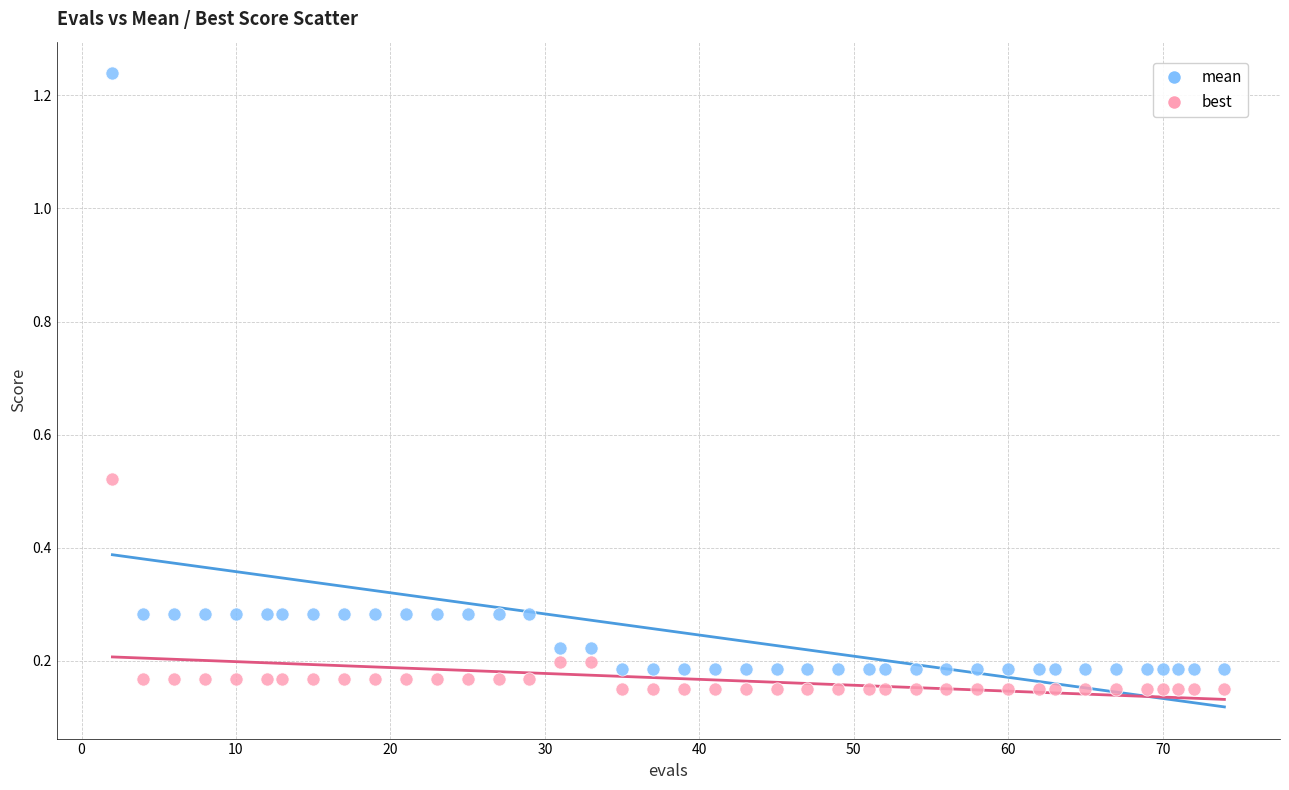

Across all data points, what is the range of Y values (max minus min)?

1.1